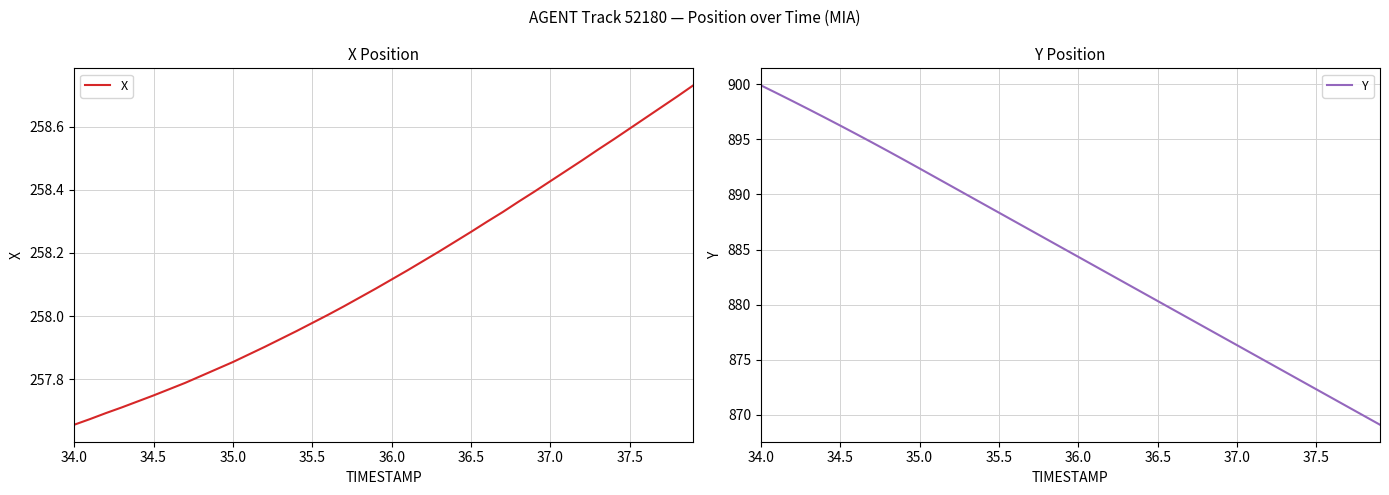

Is it true that X equals 258.6 at 37.5?

True